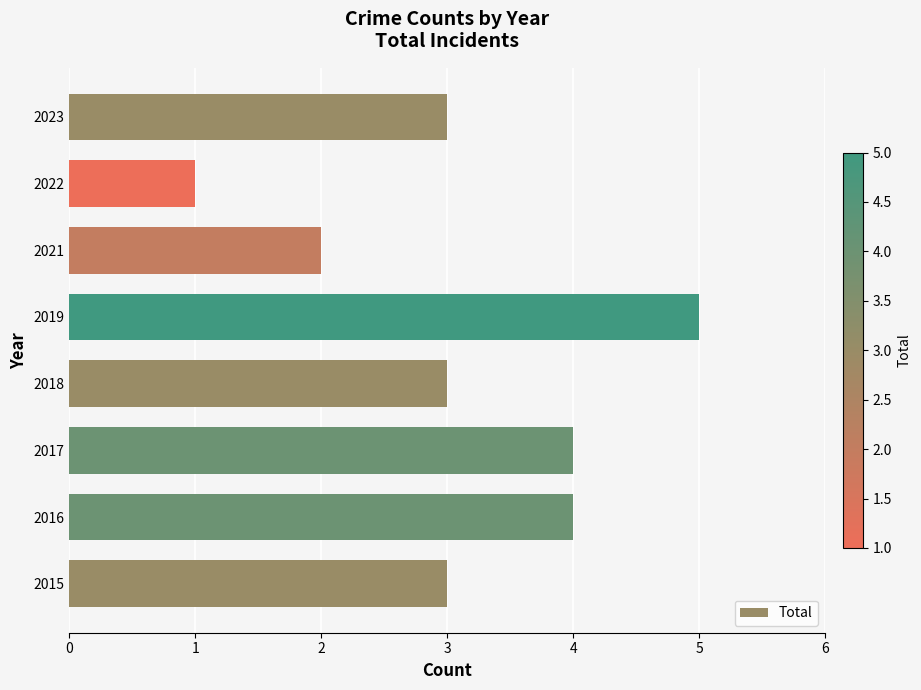

The chart shows a value of 4 at 2017. True or false?

True